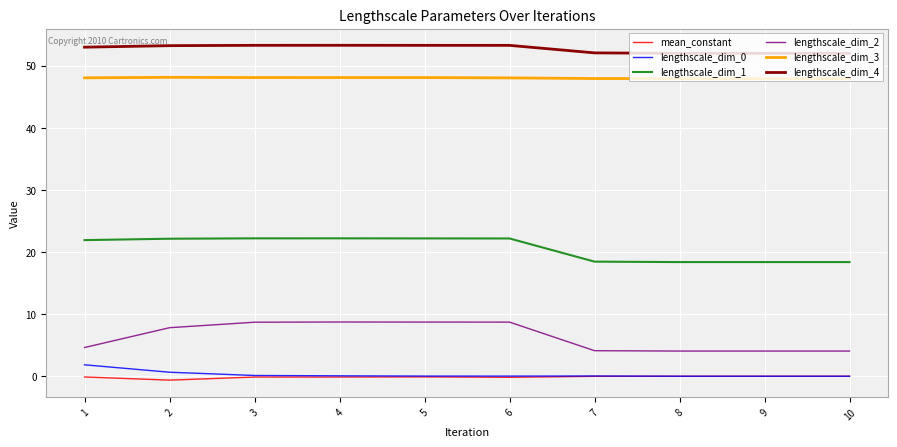

Which series has the largest total across all categories?

lengthscale_dim_4